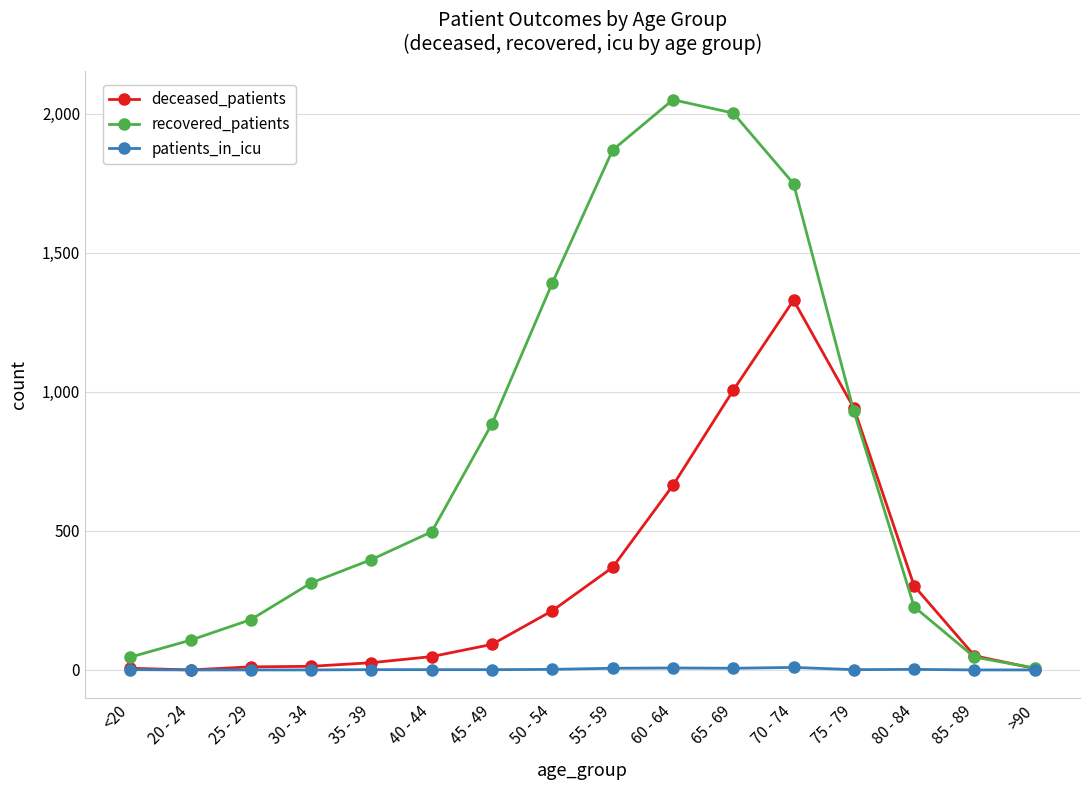

At which label does recovered_patients reach its minimum?

>90